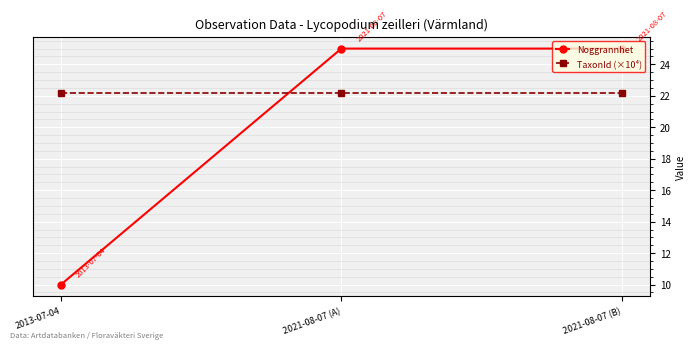

How many distinct data groups are displayed?

2